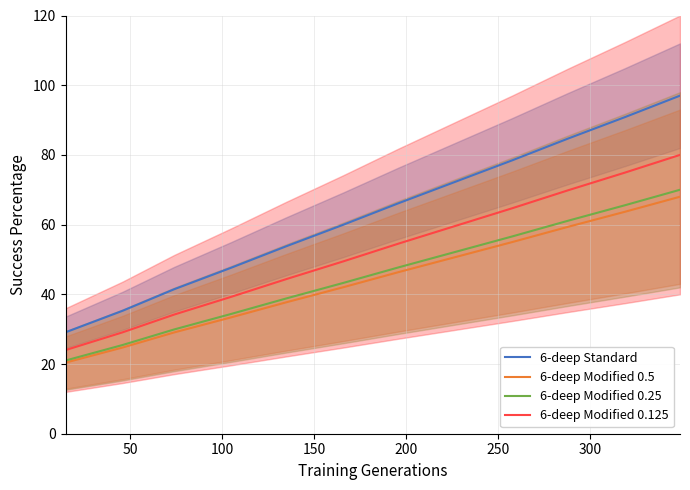

Rank the series by their maximum value, from lowest to highest.

6-deep Modified 0.5, 6-deep Modified 0.25, 6-deep Modified 0.125, 6-deep Standard